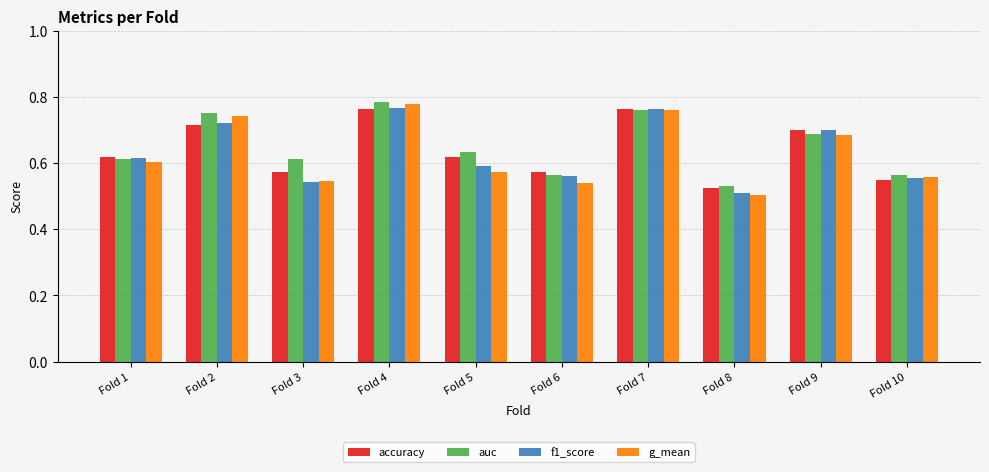

What is the total value across all series at Fold 4?

3.1